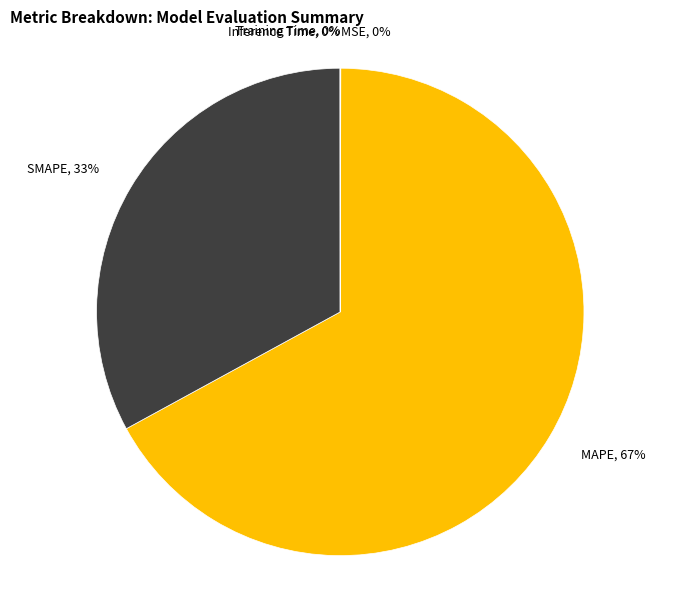

Is it true that MAPE is 67% of the pie?

True